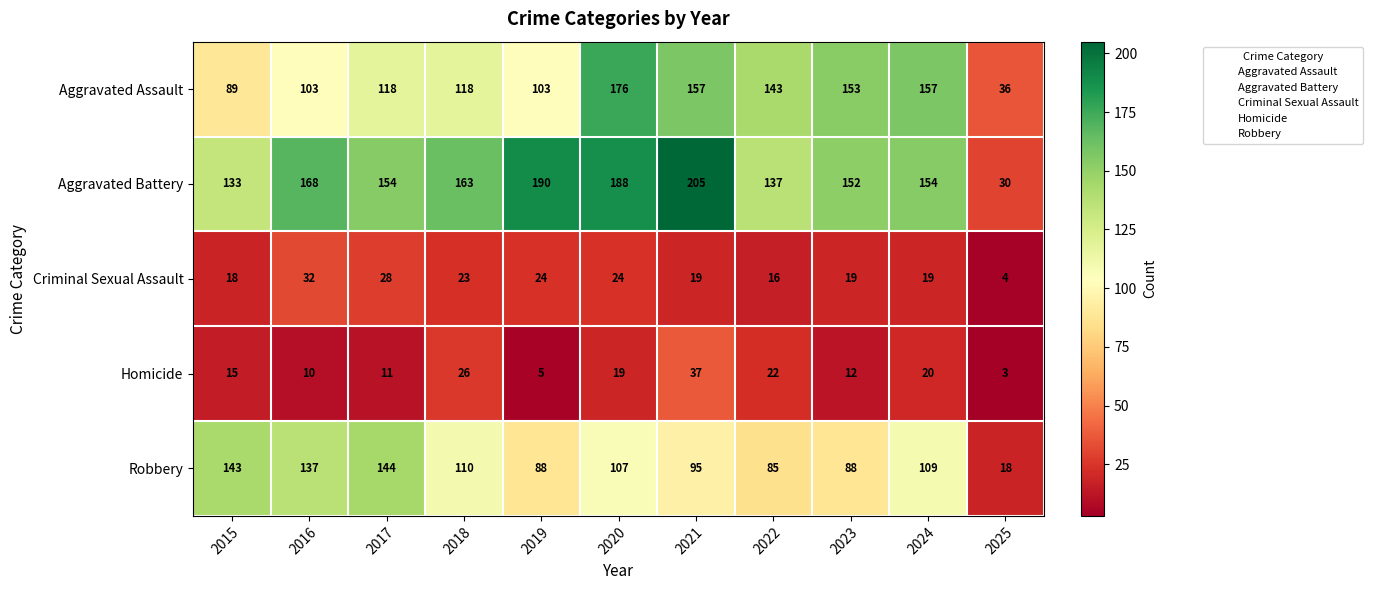

What is the difference between the maximum and minimum values in the Homicide series?

34